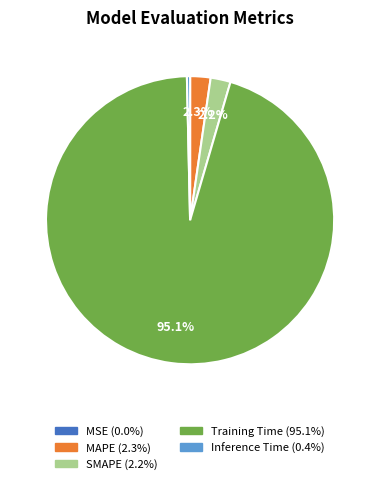

To the nearest percent, what is the difference between the largest and smallest slice percentages?

95%